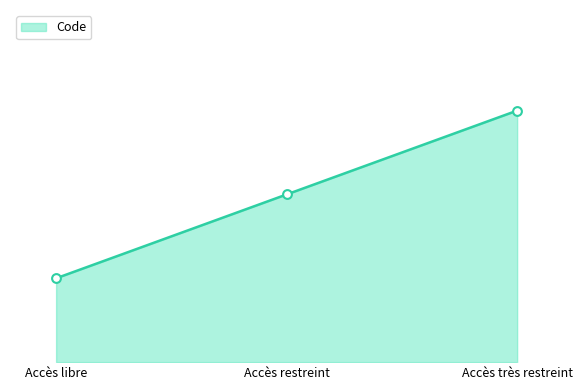

What is the change in value from Accès libre to Accès très restreint?

+2